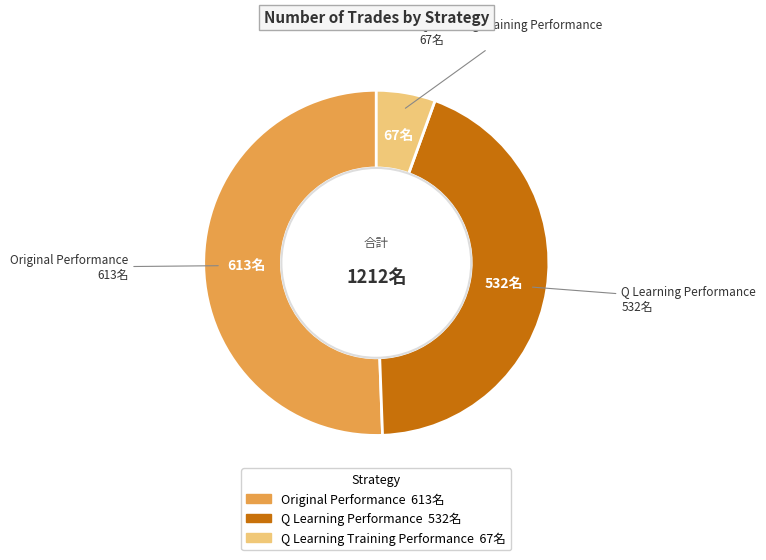

Between Original Performance and Q Learning Performance, which is larger?

Original Performance